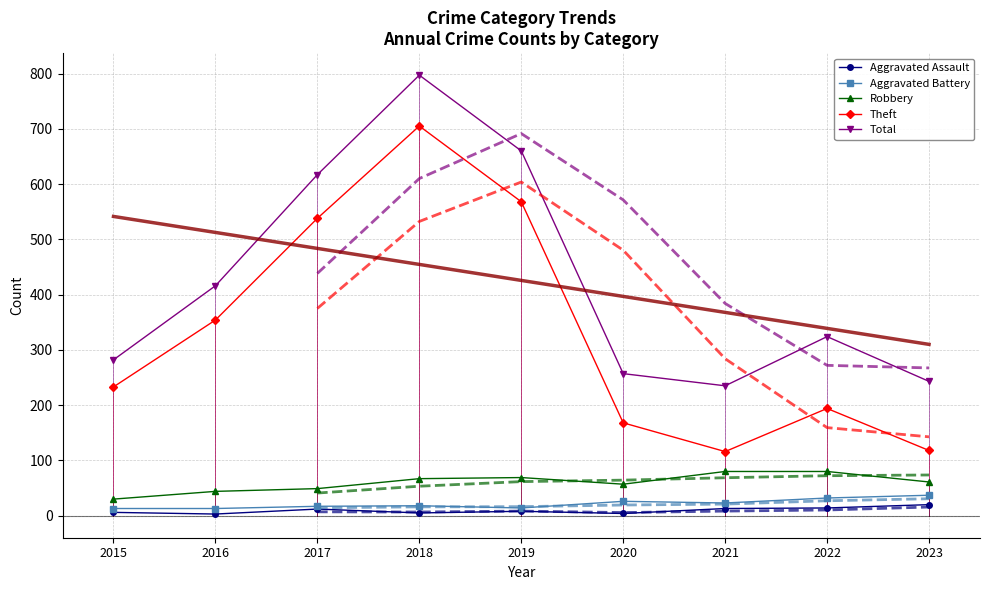

True or false: Total and Aggravated Battery intersect in this chart.

False